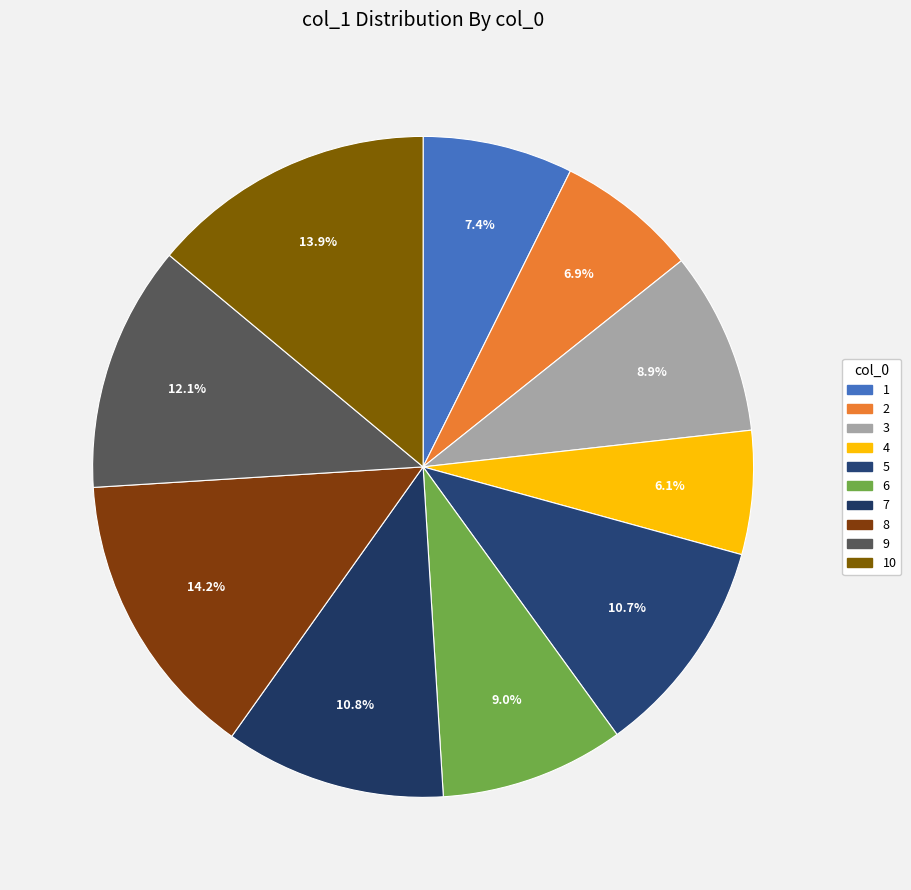

Combined, do 10 and 4 account for over 50%?

No